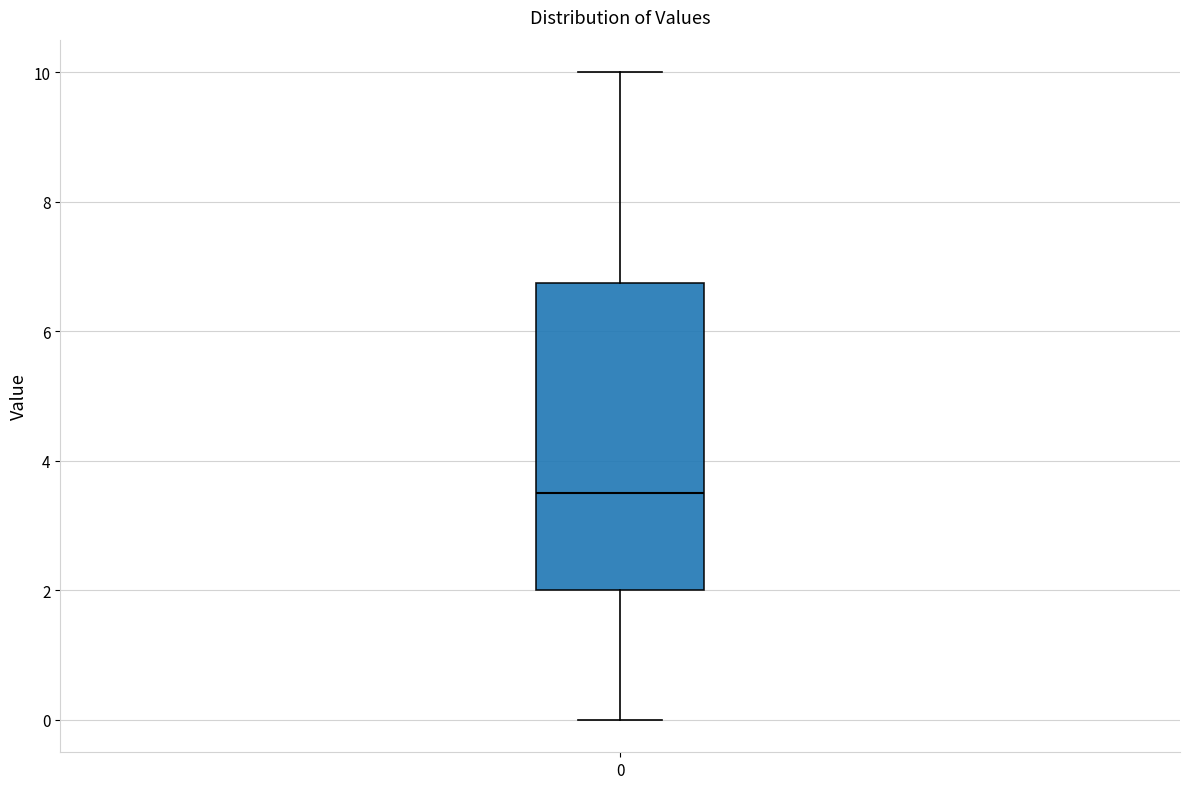

Where does the upper whisker of the box at x = 0 end on the y-axis? The values are not printed on the chart, so give them approximately, as read against the axis.

10.0